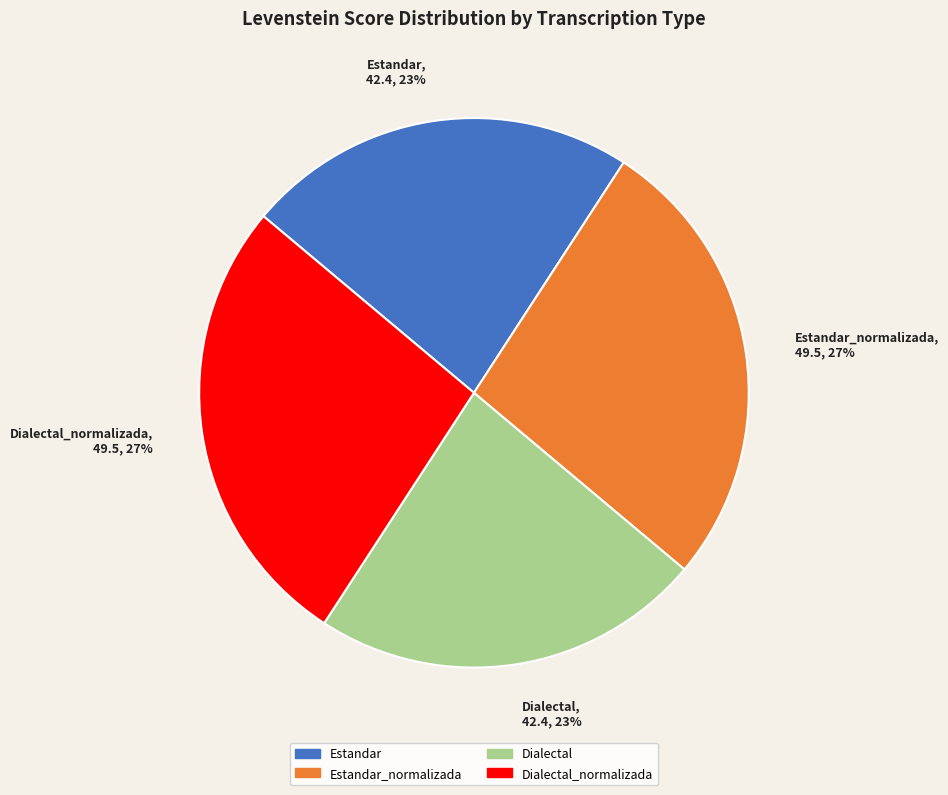

To the nearest percent, what percentage of the pie is Dialectal?

23%